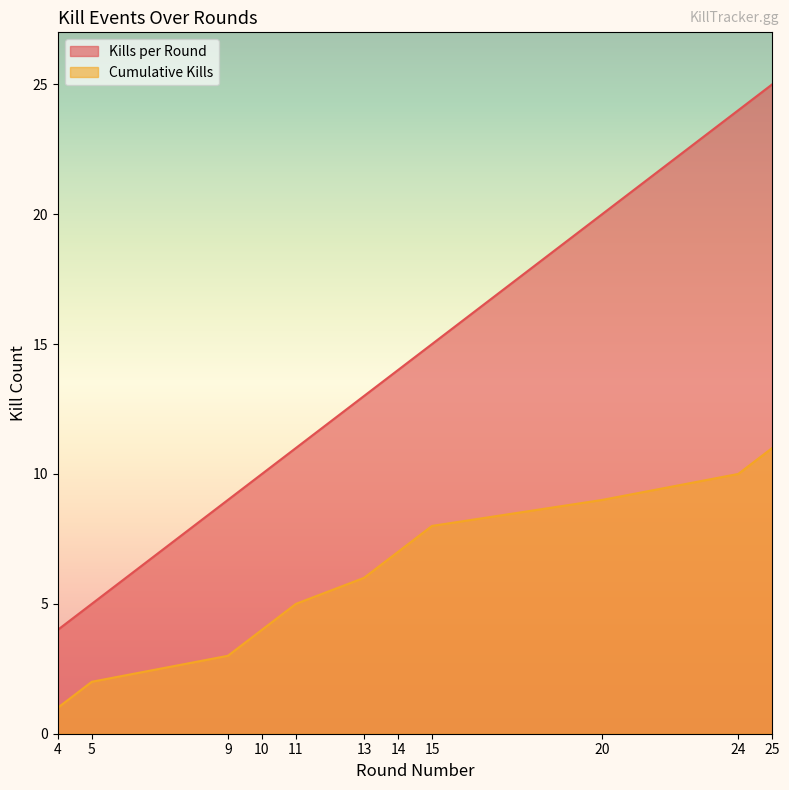

The Cumulative Kills series shows 2 at 5. True or false?

True